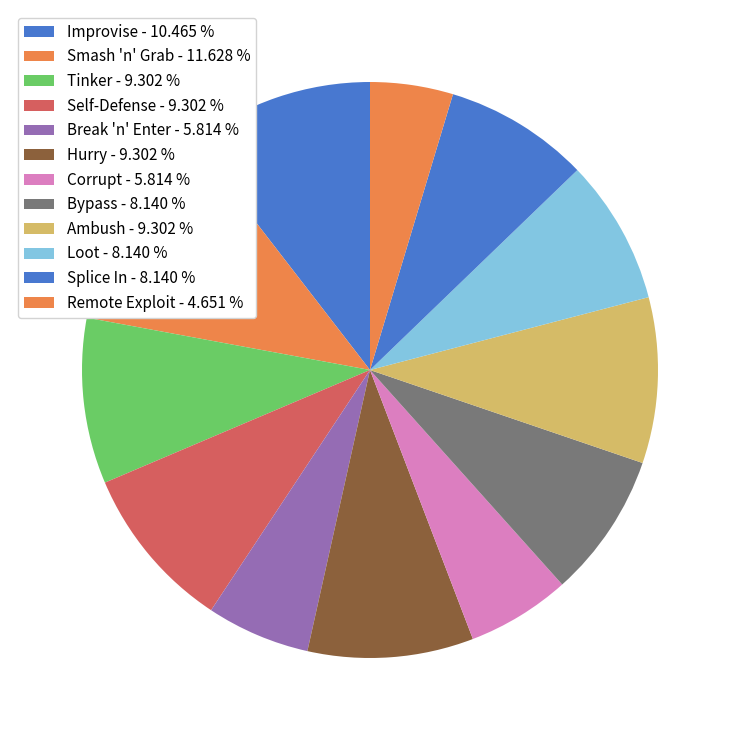

Count the number of slices in the pie.

12